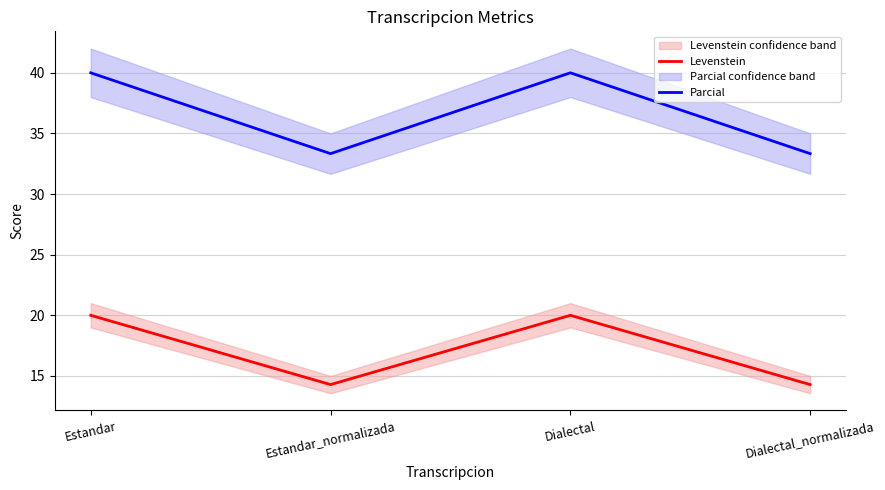

The Levenstein series shows 28.8 at Dialectal. True or false?

False